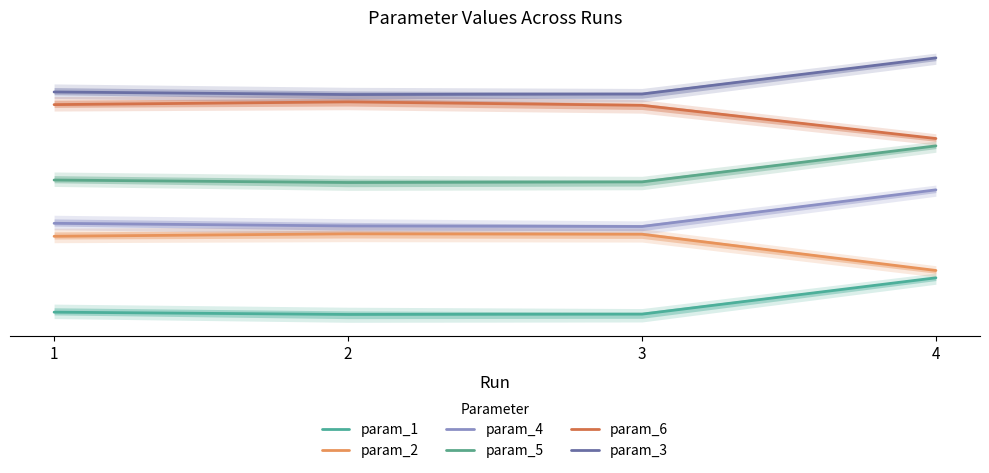

Rank the categories by param_5 value from lowest to highest.

2, 3, 1, 4